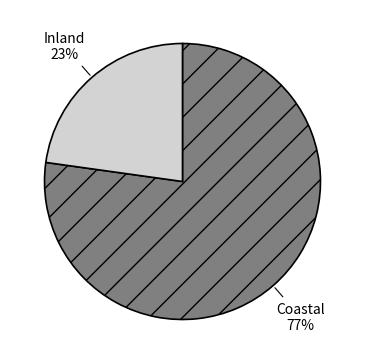

Which category has the smallest portion of the pie?

Inland